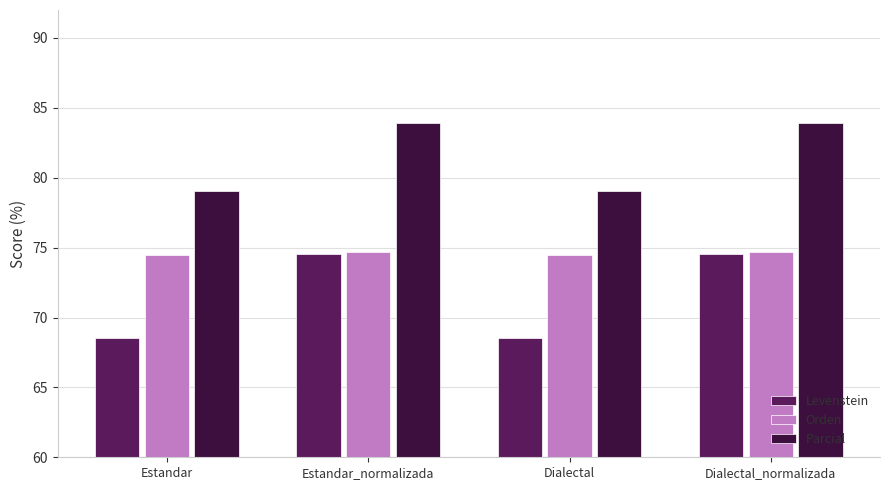

What is the label of the 3rd bar from the left?

Dialectal